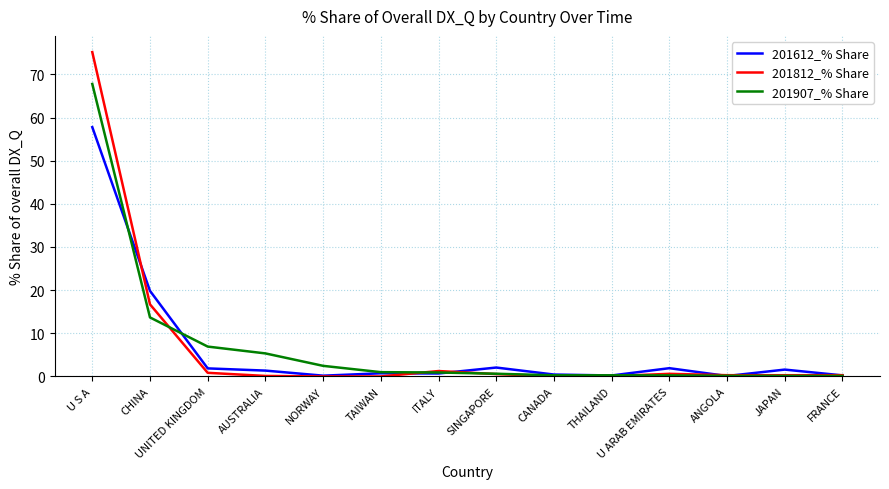

Is it true that 201612_% Share equals 1.6 at JAPAN?

True